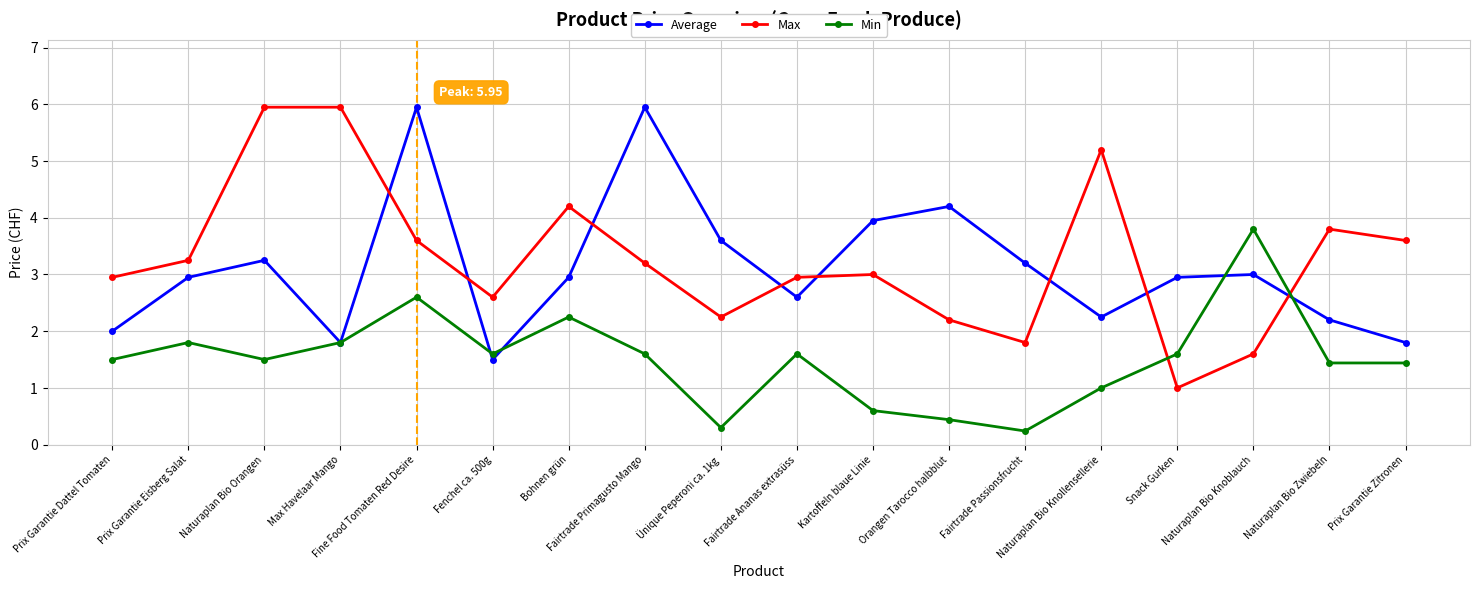

What is the highest value of the Min series?

3.8